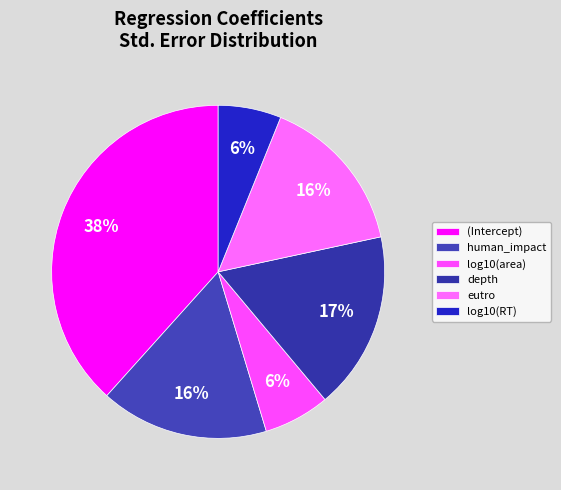

Combined, what portion of the pie is log10(RT) and eutro?

21.6%